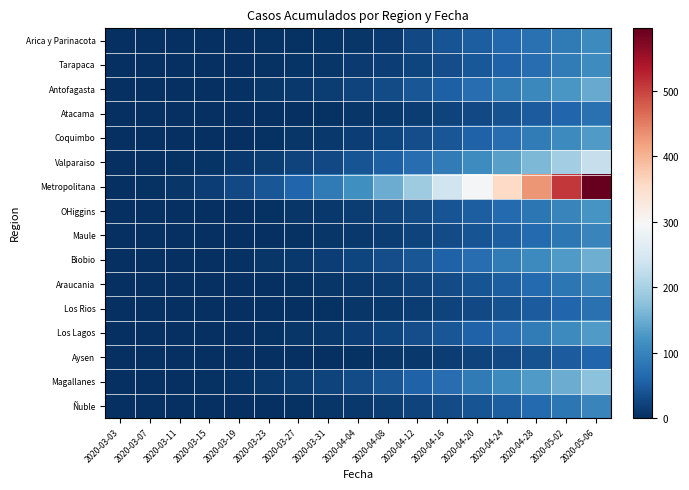

Between 2020-04-28 and 2020-04-16, which is larger?

2020-04-28